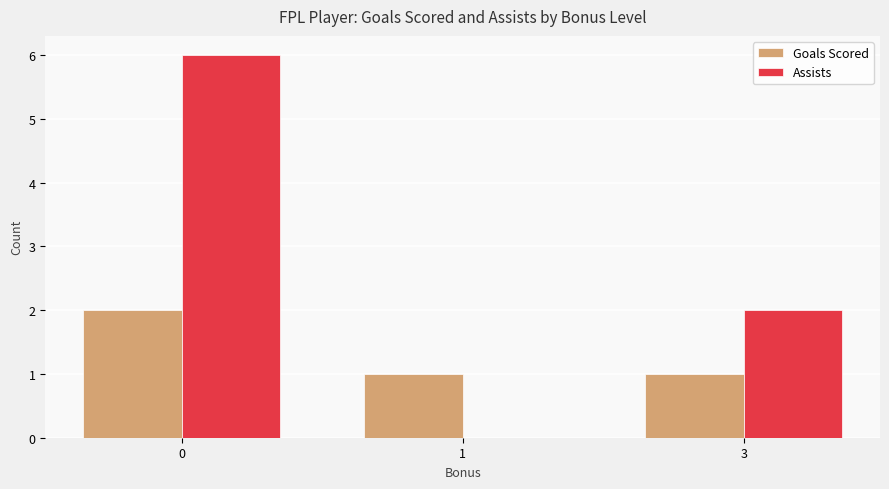

Are the bars horizontal?

No